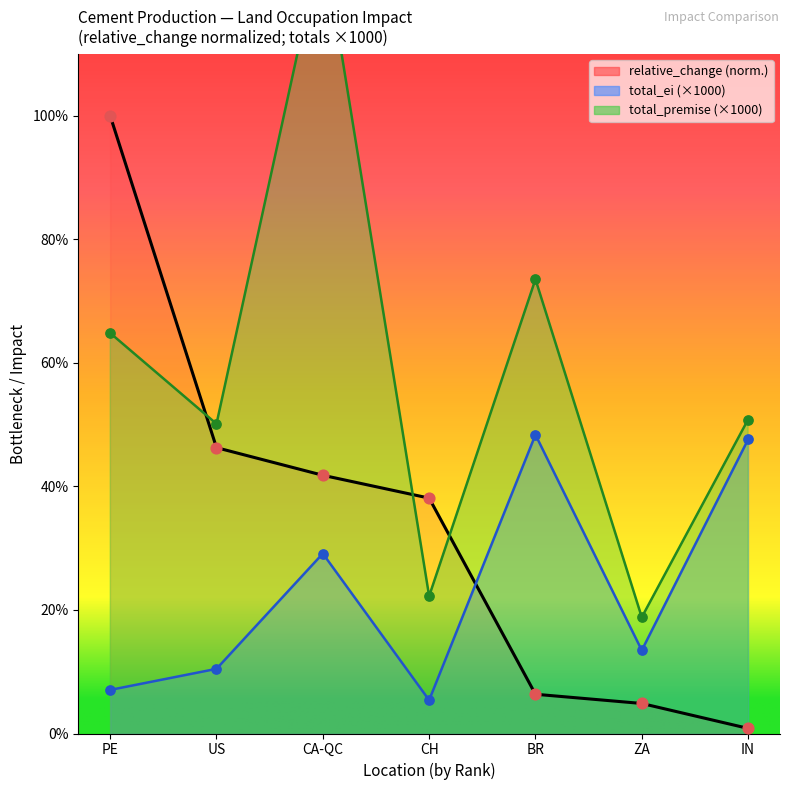

At which category is the sum across all series the highest?

CA-QC